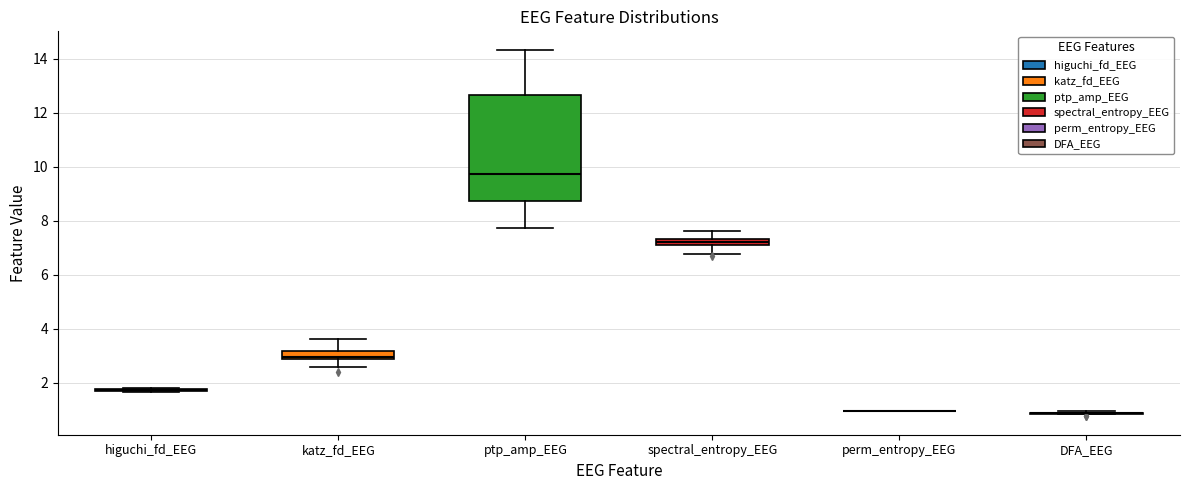

Which box is the tallest, from its lower edge to its upper edge?

ptp_amp_EEG